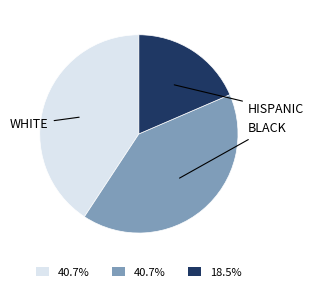

Which slice is the smallest?

HISPANIC